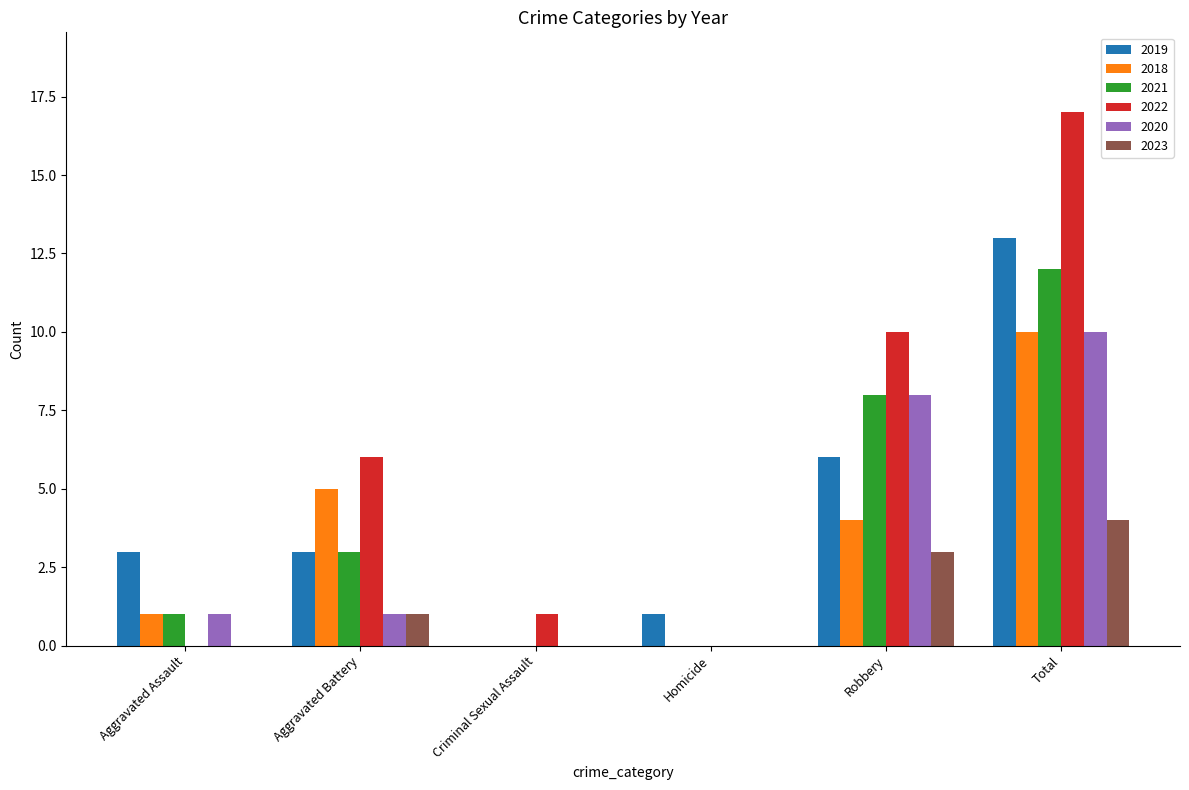

Which series has the largest total across all categories?

2022